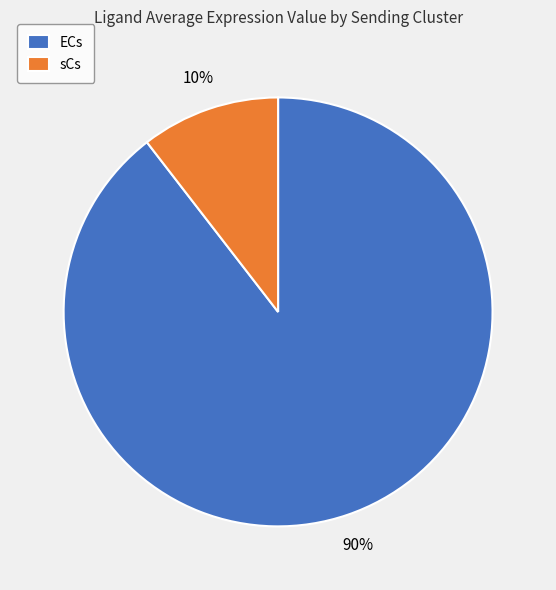

What is the smallest slice in the pie chart?

sCs